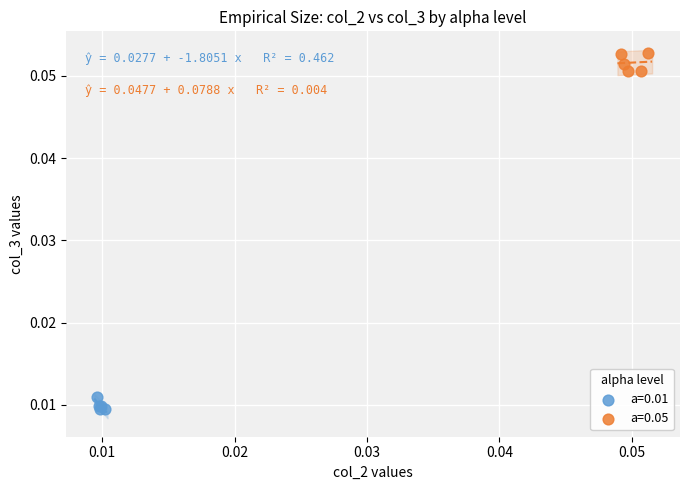

Which series contains the lowest Y value?

a=0.01